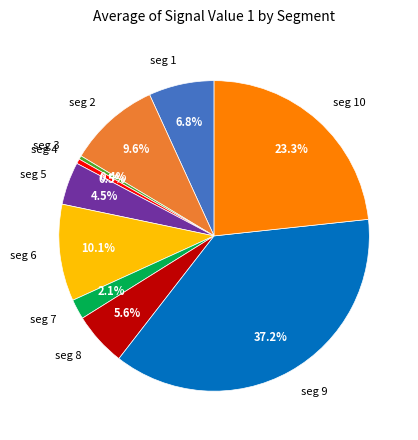

How many segments does this pie chart have?

10